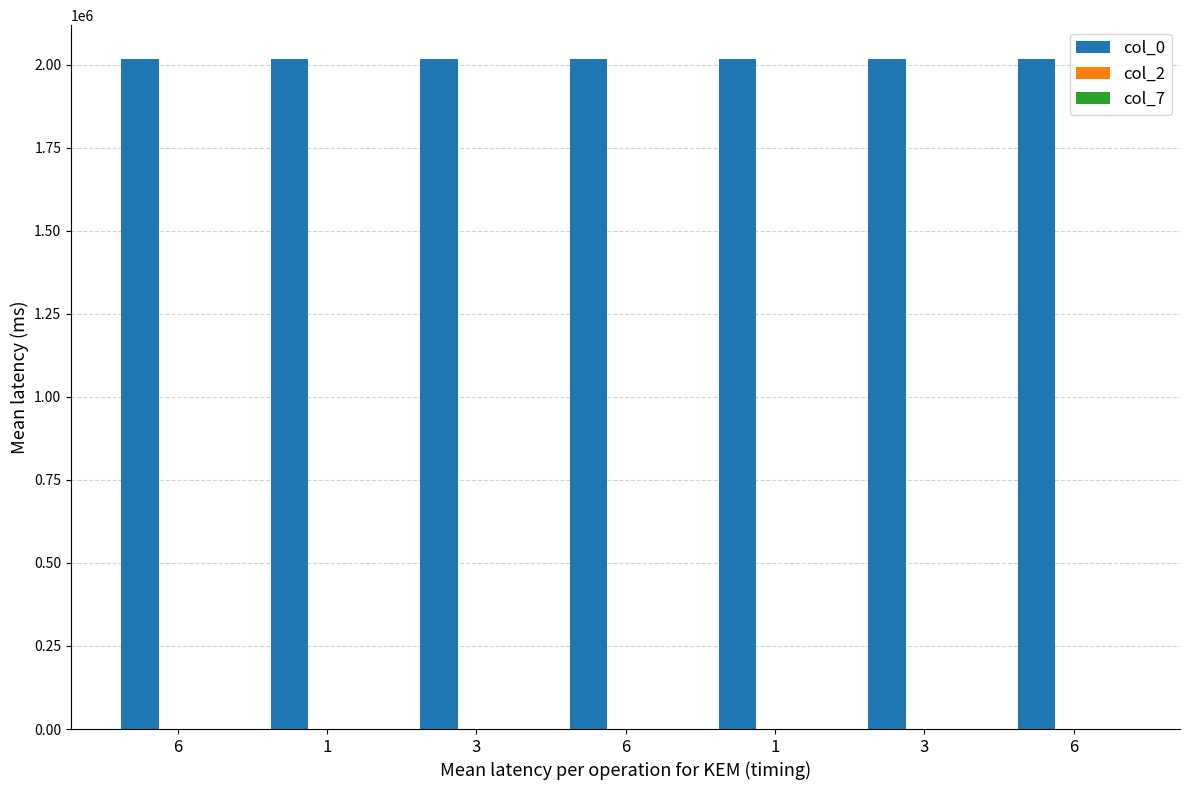

Between 6 and 1, which series saw the biggest shift?

col_0